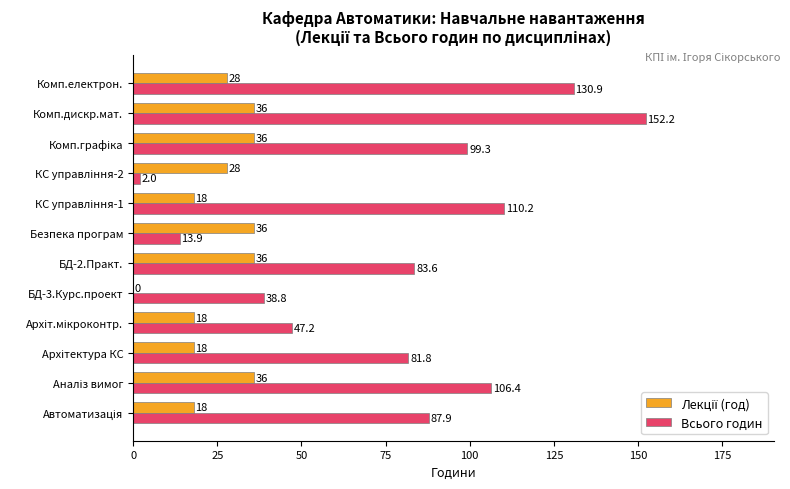

True or false: Всього годин has a value of 83.6 at БД-2.Практ..

True